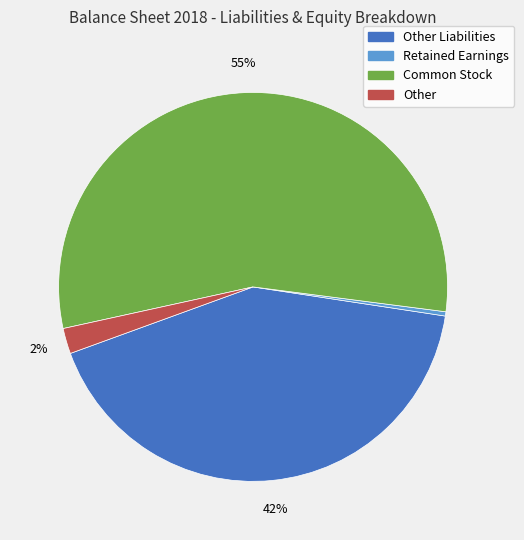

Is there a majority slice in this chart?

Yes